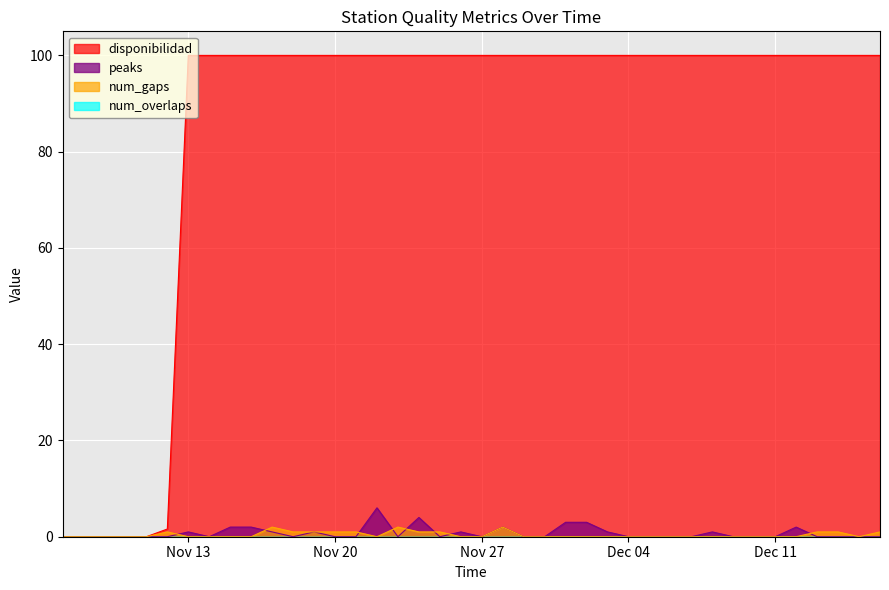

What position from the left is 2023-12-05?

29